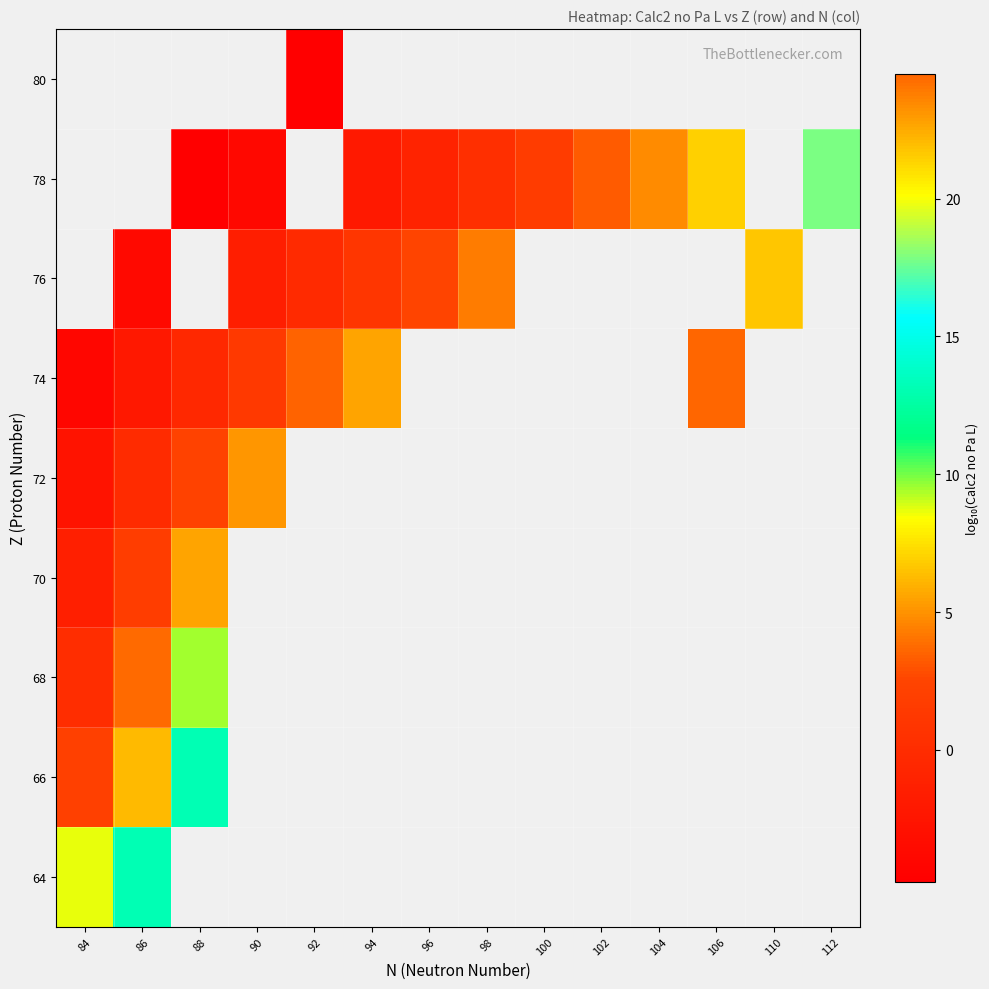

How many values in row_5 are above zero?

4